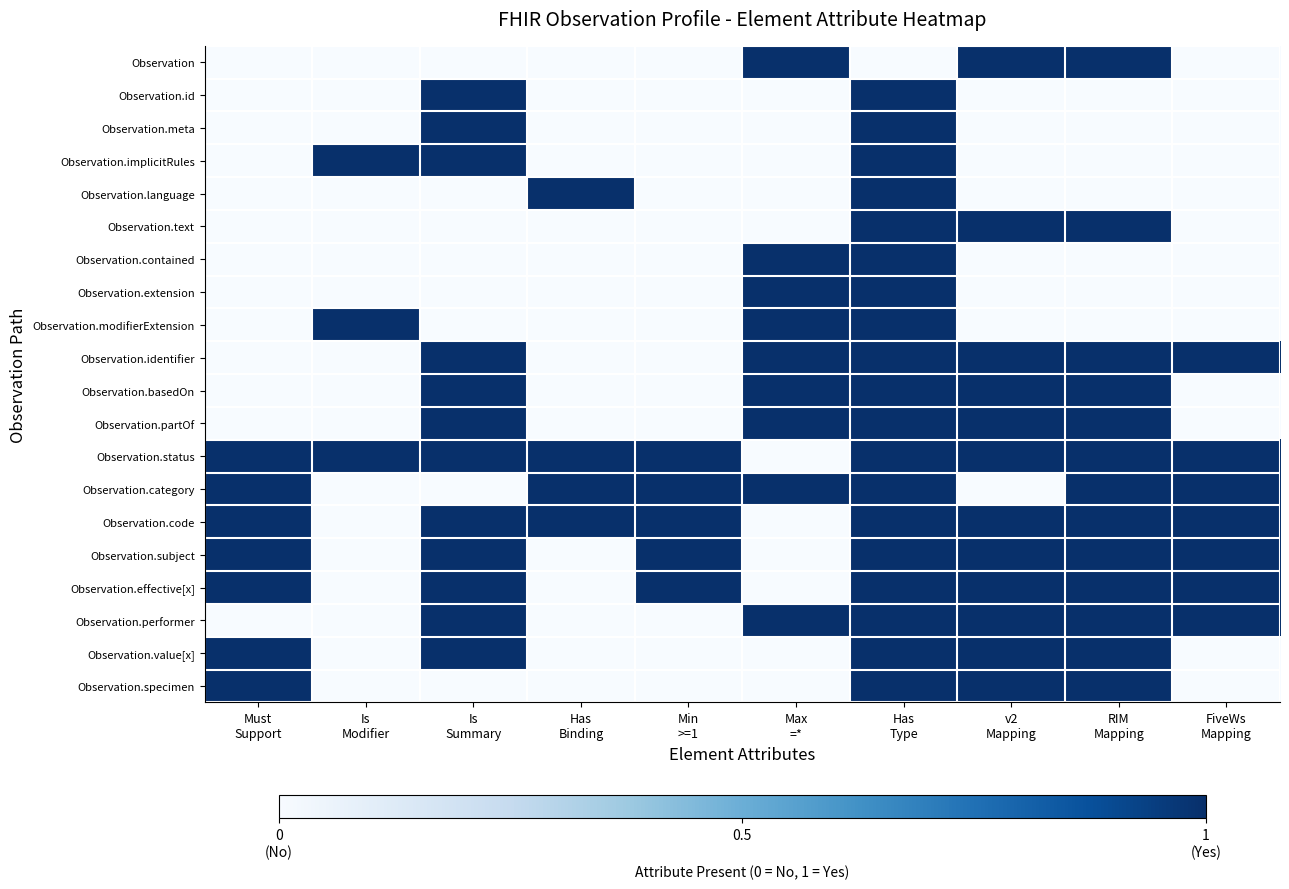

At which category is the sum across all series the highest?

Has
Type